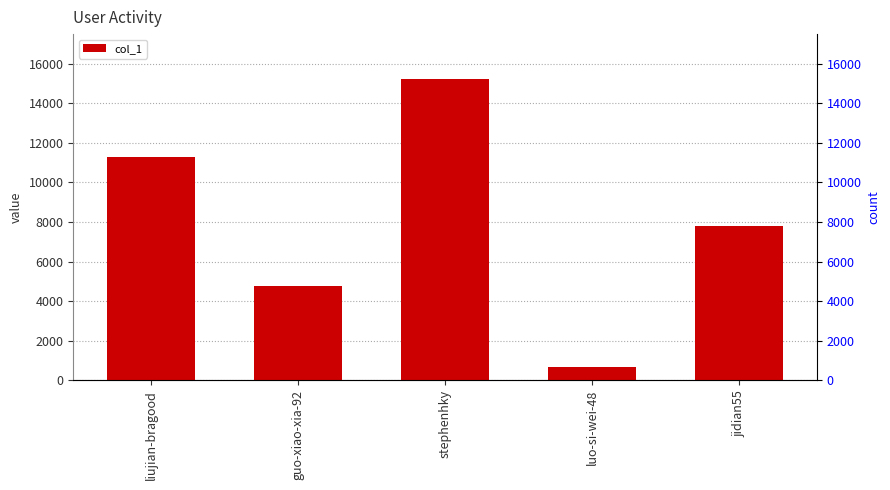

What is the approximate value at luo-si-wei-48, to the nearest 10?

650